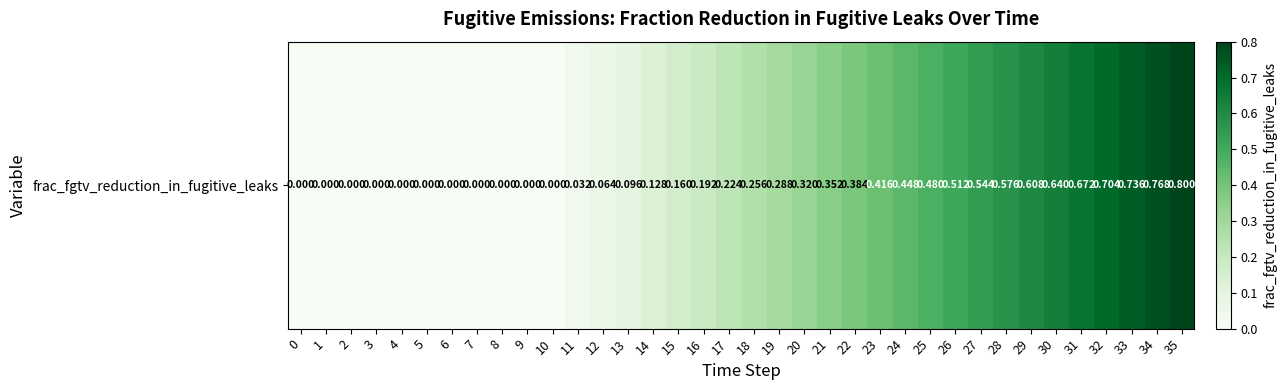

Reading right to left, list all the values displayed in this chart.

35=0.8	34=0.8	33=0.7	32=0.7	31=0.7	30=0.6	29=0.6	28=0.6	27=0.5	26=0.5	25=0.5	24=0.4	23=0.4	22=0.4	21=0.4	20=0.3	19=0.3	18=0.3	17=0.2	16=0.2	15=0.2	14=0.1	13=0.1	12=0.1	11=0.0	10=0.0	9=0.0	8=0.0	7=0.0	6=0.0	5=0.0	4=0.0	3=0.0	2=0.0	1=0.0	0=0.0